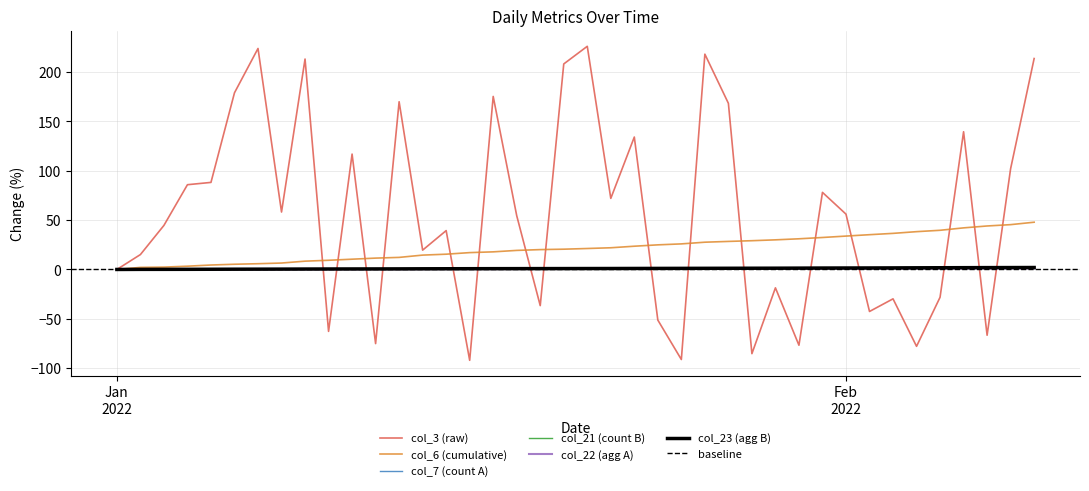

How many lines are shown in the chart?

6